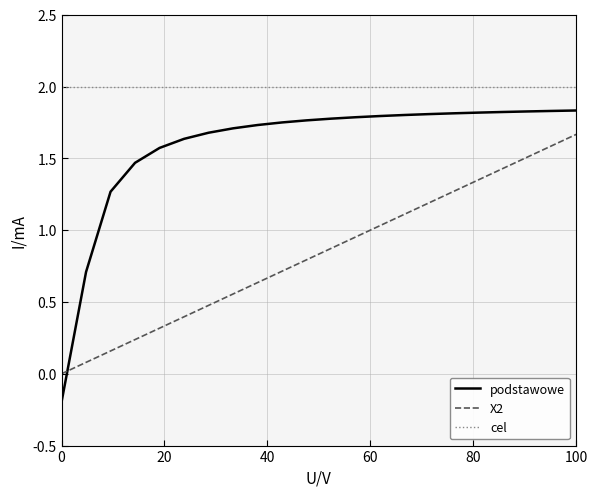

Which series has the largest range (max minus min)?

podstawowe